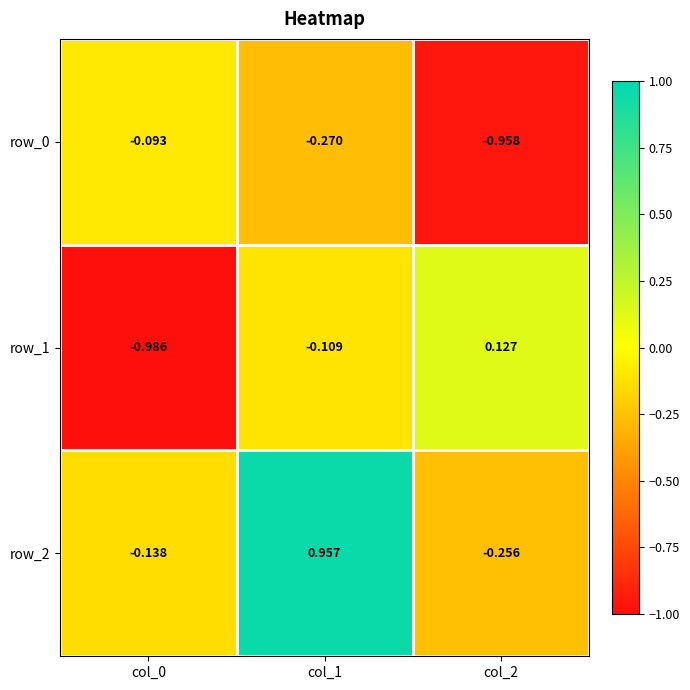

How many distinct data groups are displayed?

3